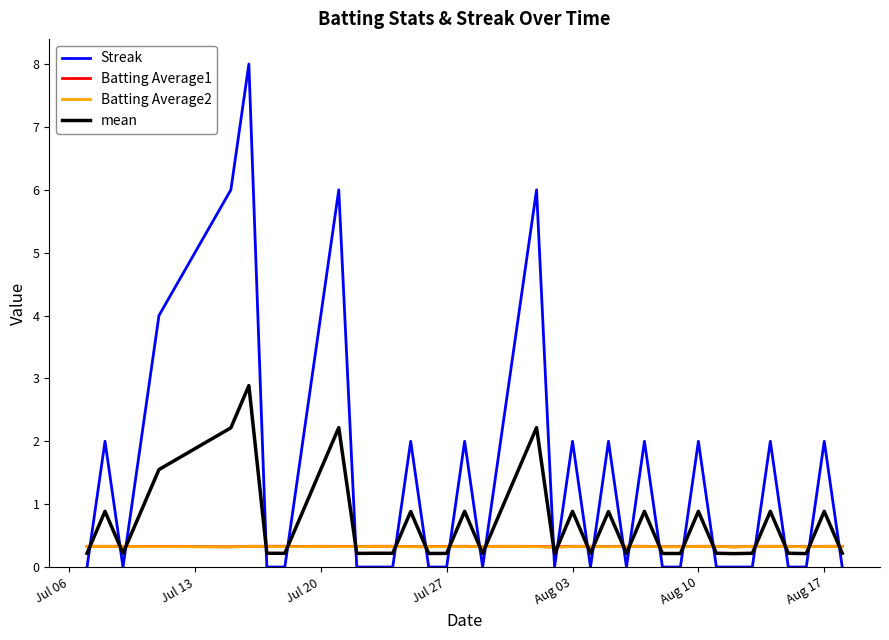

How many times do Batting Average2 and mean cross each other?

24